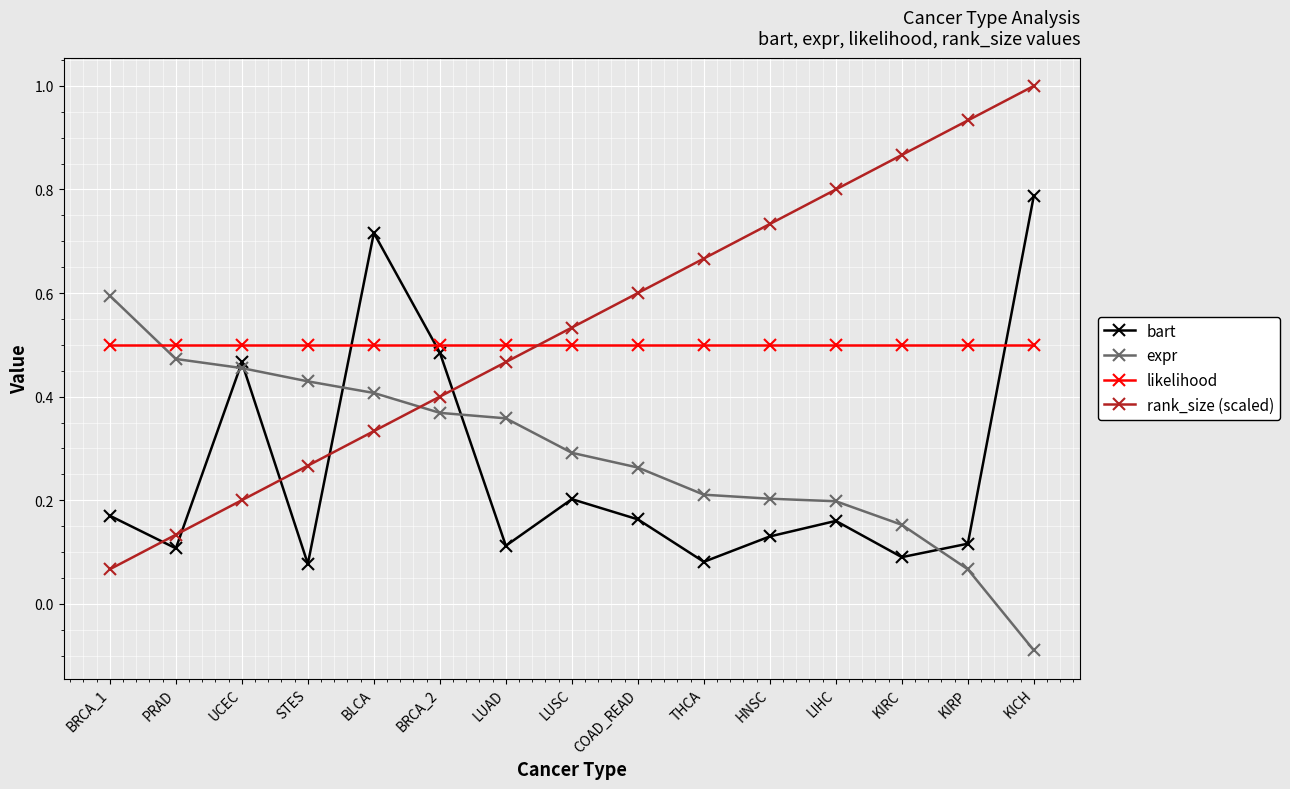

Rank the series at KIRP from highest to lowest value.

rank_size (scaled), likelihood, bart, expr